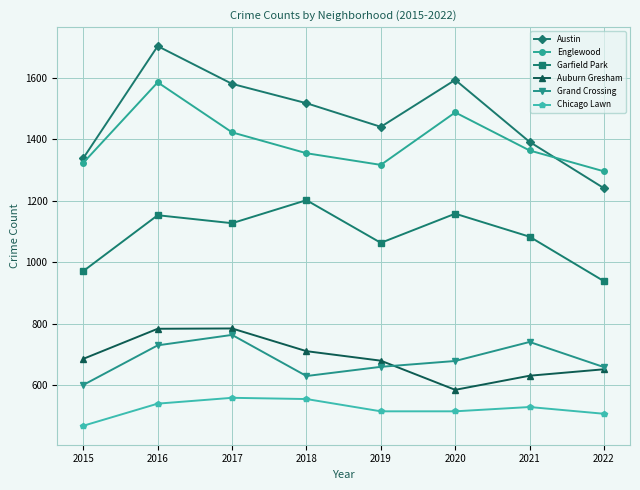

Which series has the largest total across all categories?

Austin